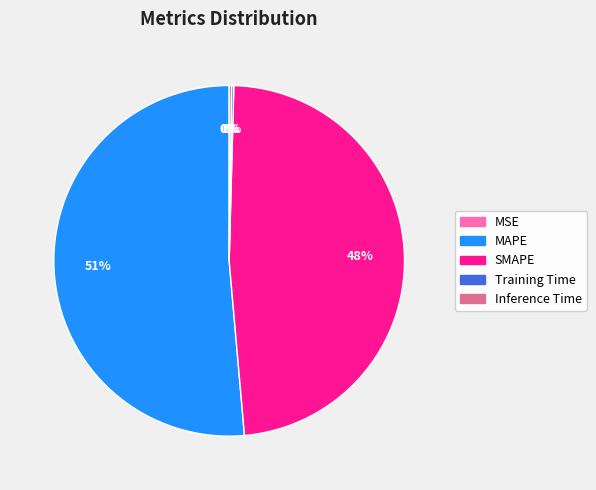

Does SMAPE account for over 50% of the chart?

No